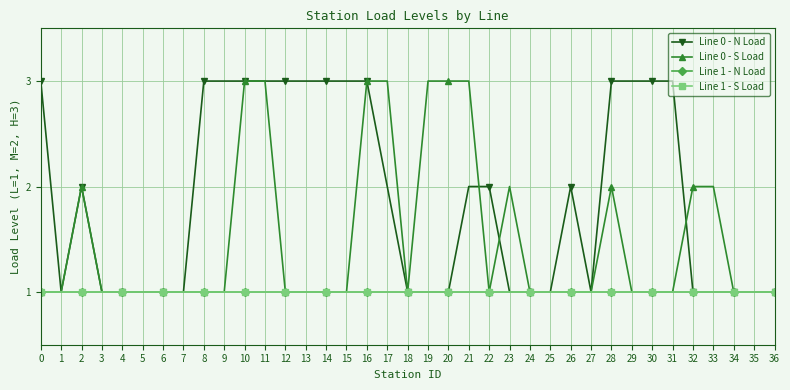

What is the approximate value of Line 0 - S Load at 33?

2